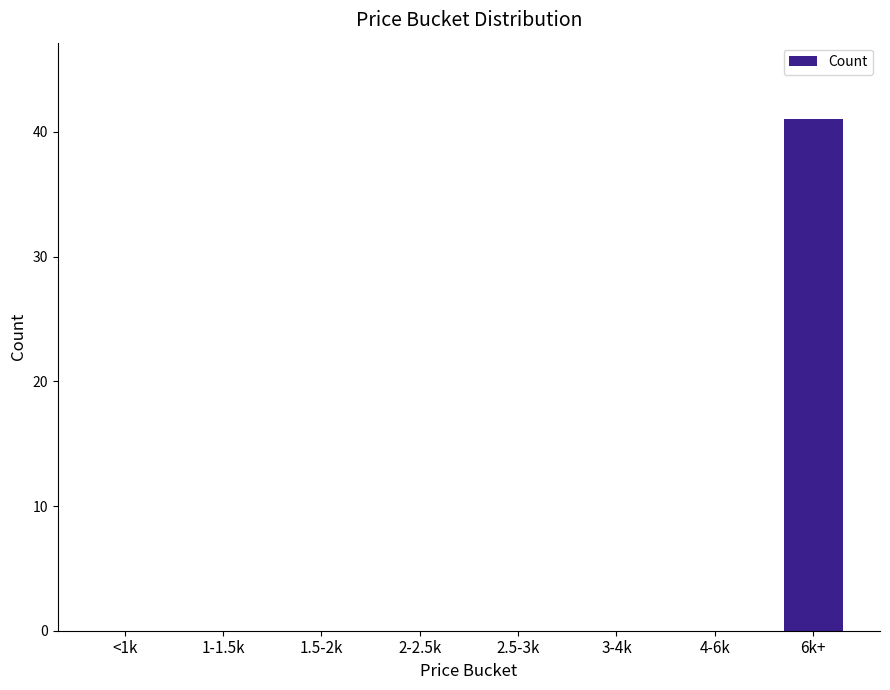

At which category does the chart reach its peak across all series?

6k+